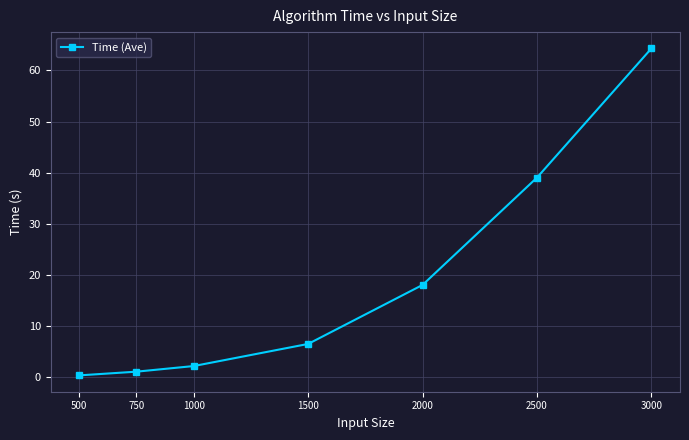

What is the difference between the maximum and minimum values?

64.0